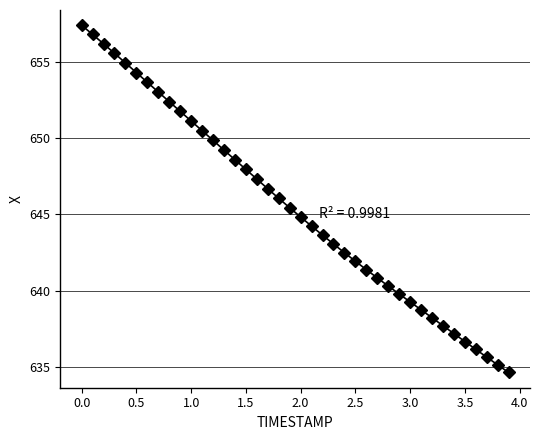

What is the difference between the maximum and minimum values?

22.8